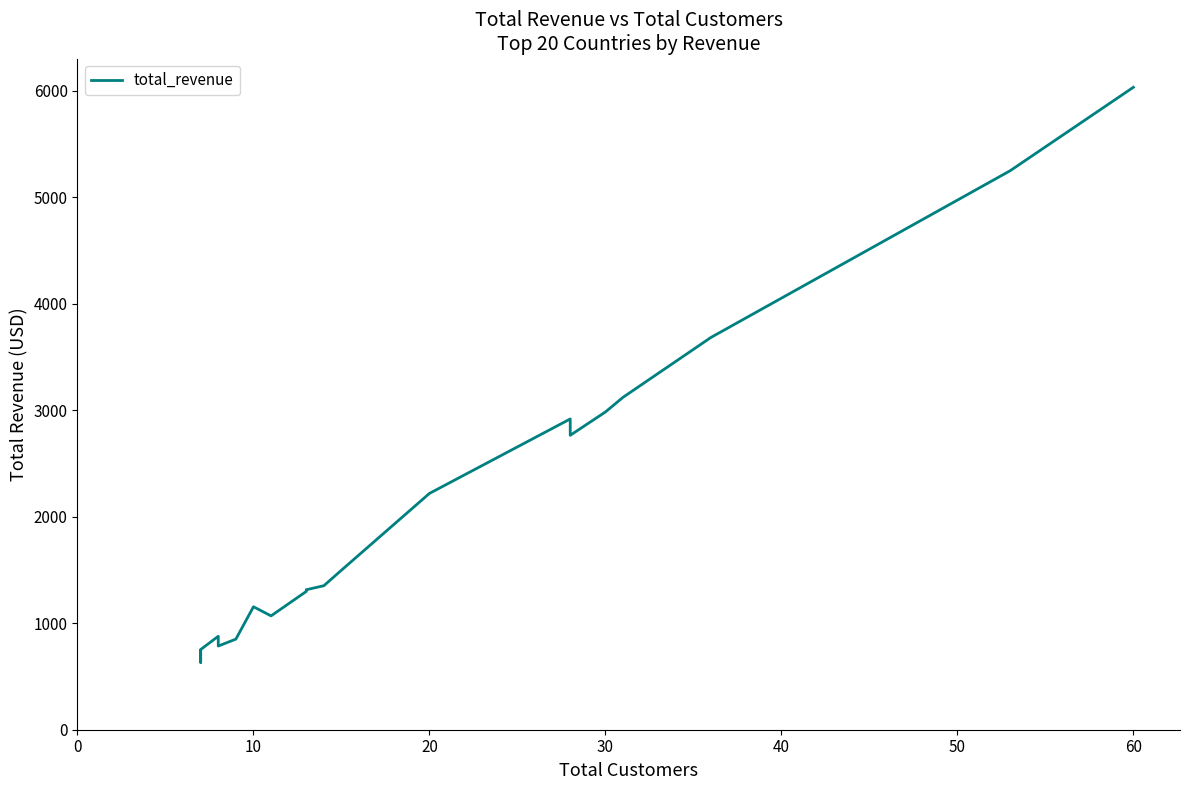

The chart shows a value of 2222.3 at 9. True or false?

False